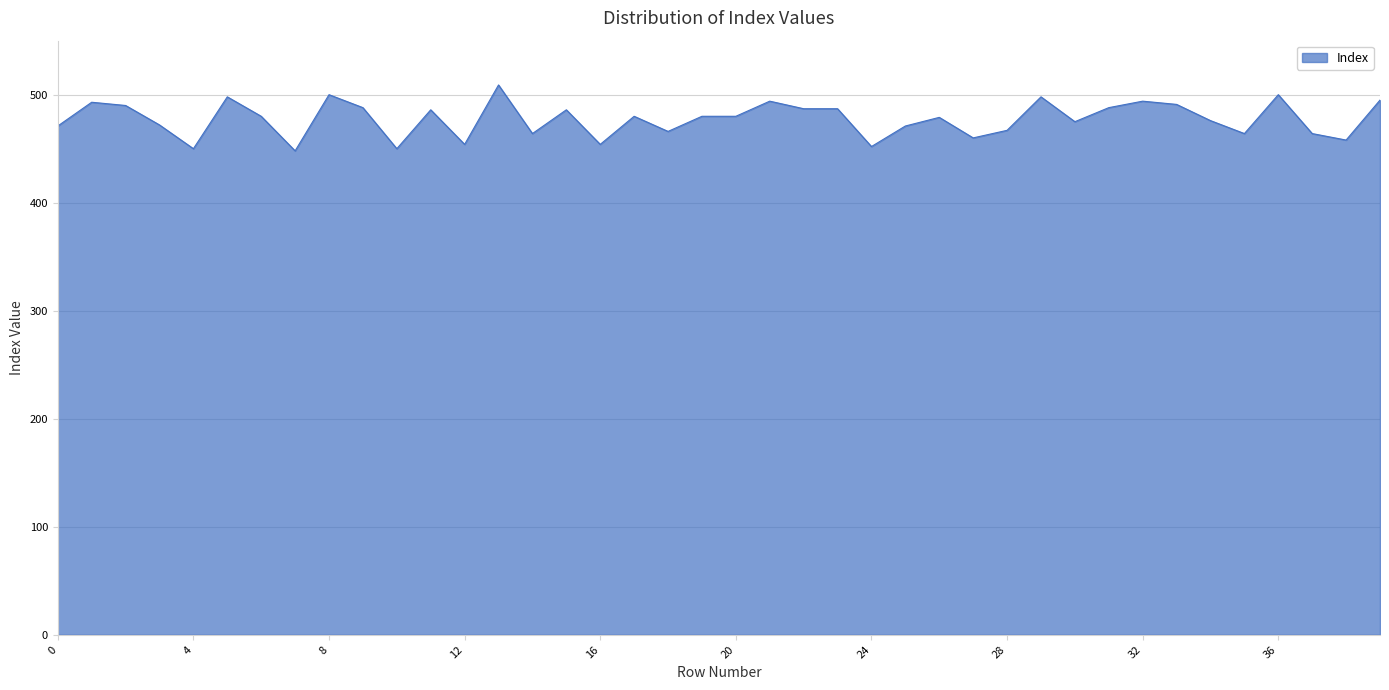

What is the difference between the maximum and minimum values?

61